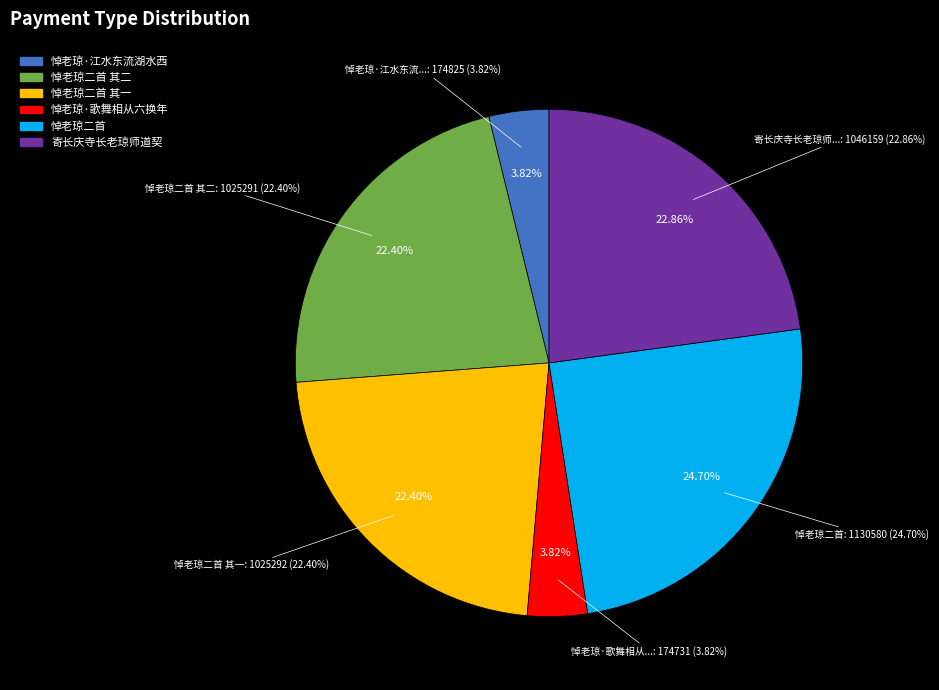

To the nearest percent, what is the average slice percentage?

17%